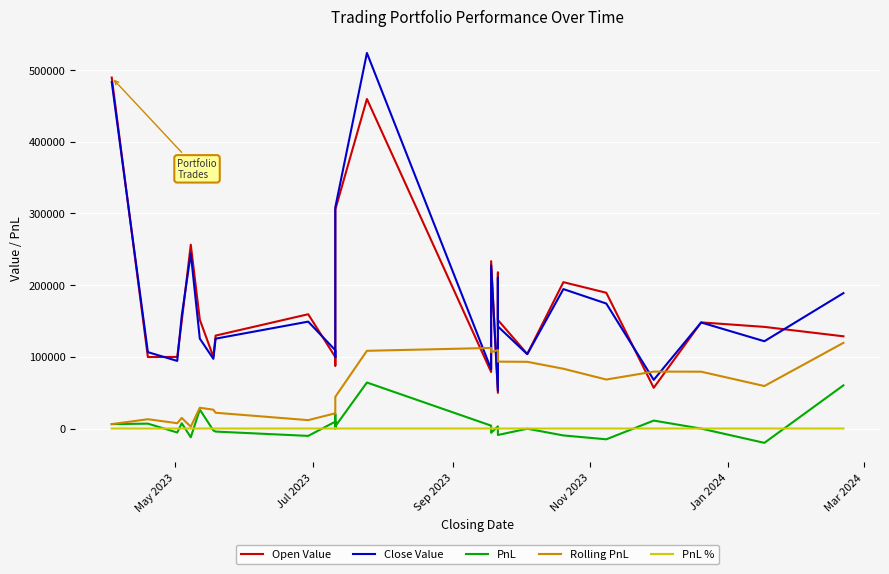

True or false: Open Value and Rolling PnL cross at least once.

True